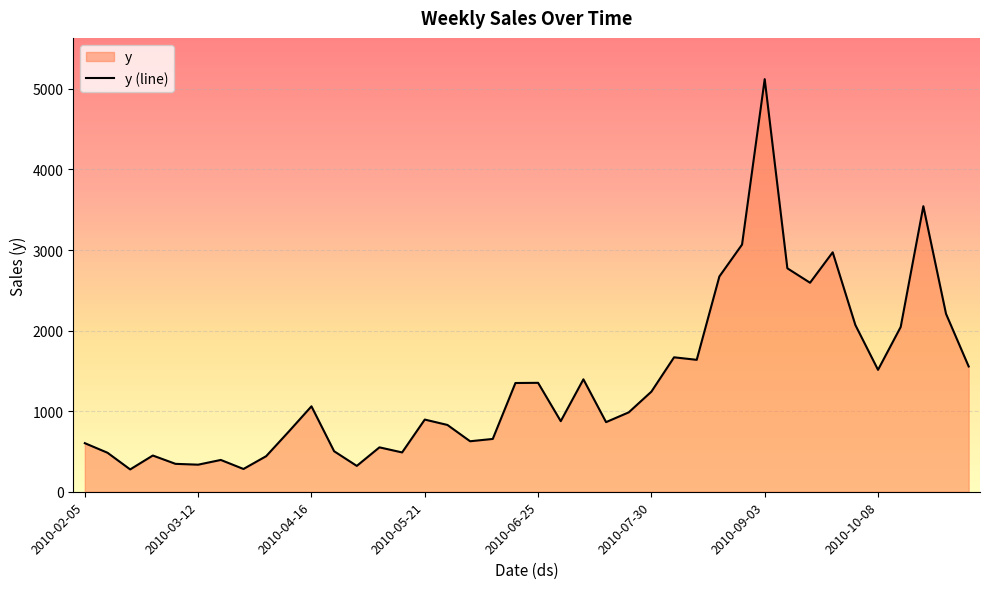

True or false: the data has more than 2 interior local peaks.

True